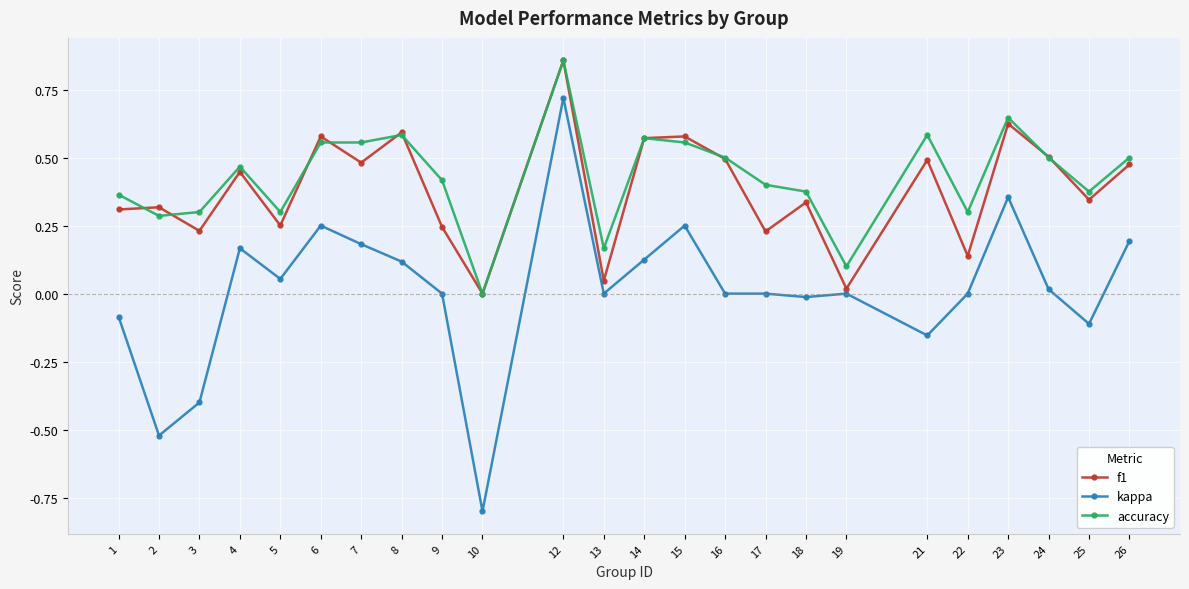

Where is f1 nearest to the value 0?

10